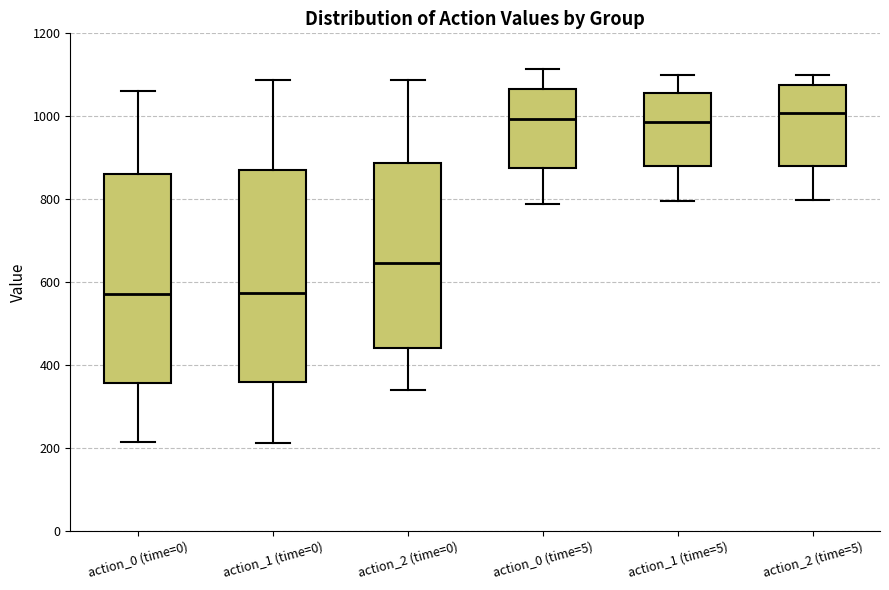

Reading left to right, transcribe this box plot: for each box, give where its median line is, the range the box spans, and where its two whiskers end, as read against the y-axis. The values are not printed on the chart, so give them approximately, as read against the axis.

action_0 (time=0): median 580, box 360 to 860, whiskers 220 to 1060
action_1 (time=0): median 580, box 360 to 880, whiskers 220 to 1080
action_2 (time=0): median 640, box 440 to 880, whiskers 340 to 1080
action_0 (time=5): median 1000, box 880 to 1060, whiskers 780 to 1120
action_1 (time=5): median 980, box 880 to 1060, whiskers 800 to 1100
action_2 (time=5): median 1000, box 880 to 1080, whiskers 800 to 1100